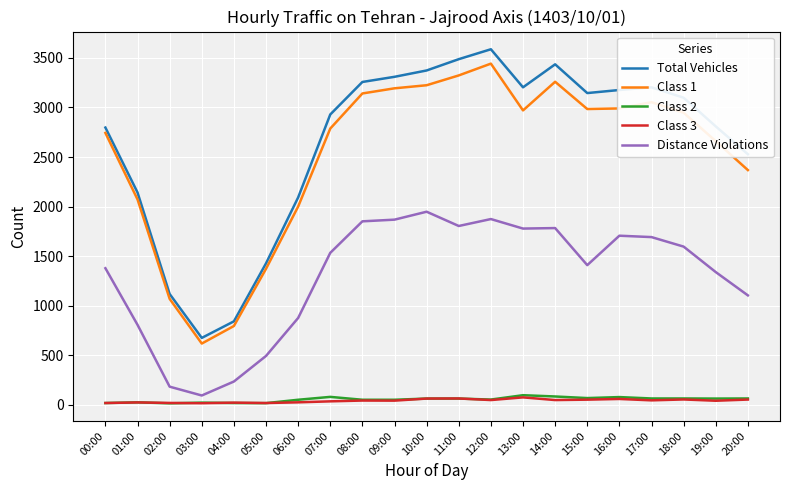

In Class 1, how many points are higher than both neighbors (excluding endpoints)?

3